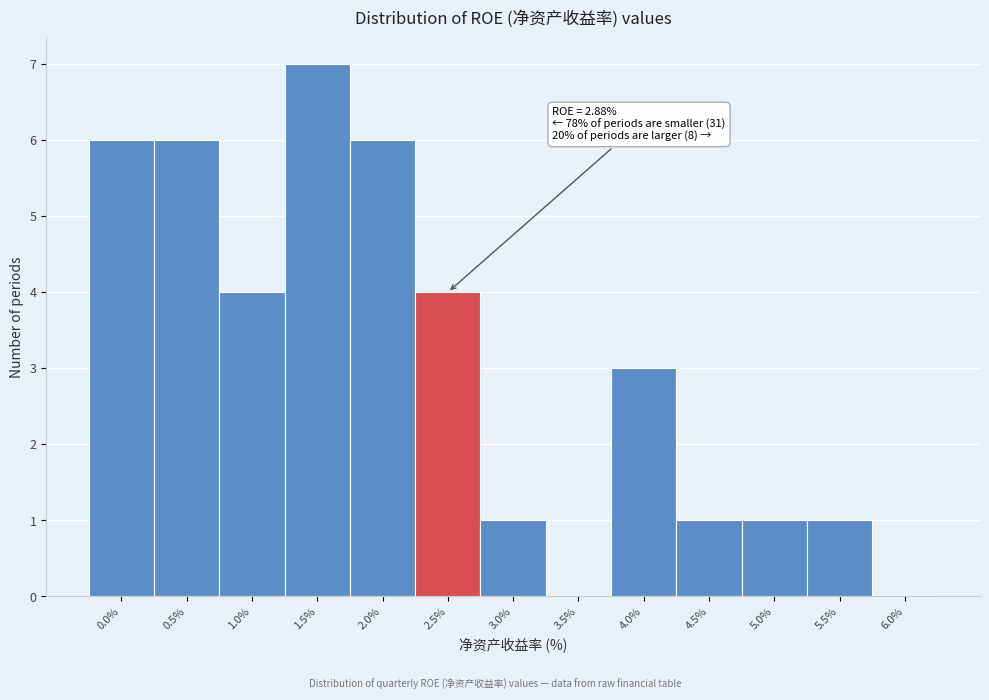

Reading left to right, what are all the values shown in this chart?

0.0%=6	0.5%=6	1.0%=4	1.5%=7	2.0%=6	2.5%=4	3.0%=1	3.5%=0	4.0%=3	4.5%=1	5.0%=1	5.5%=1	6.0%=0